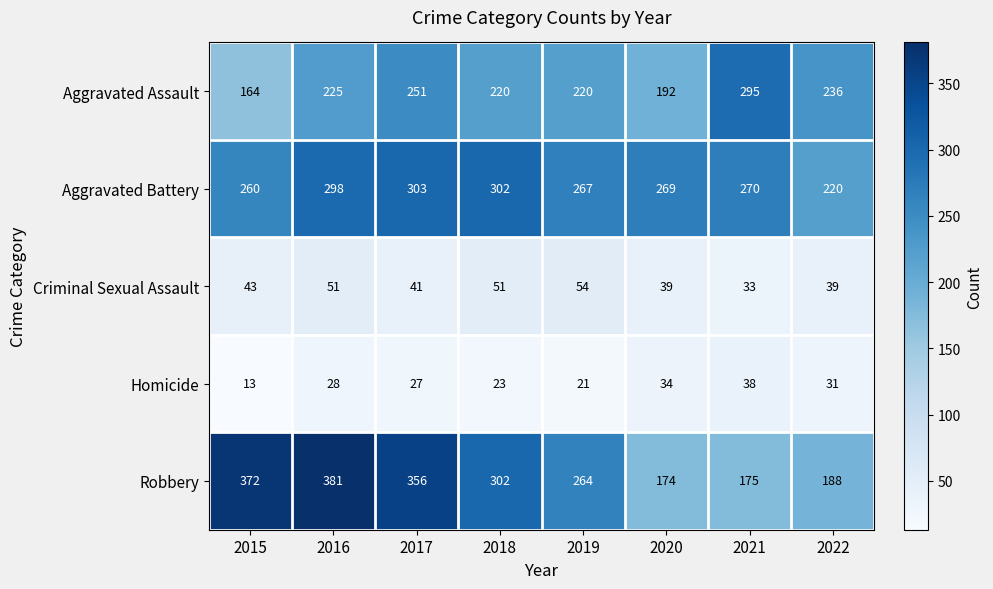

What is the minimum value for Aggravated Battery?

220